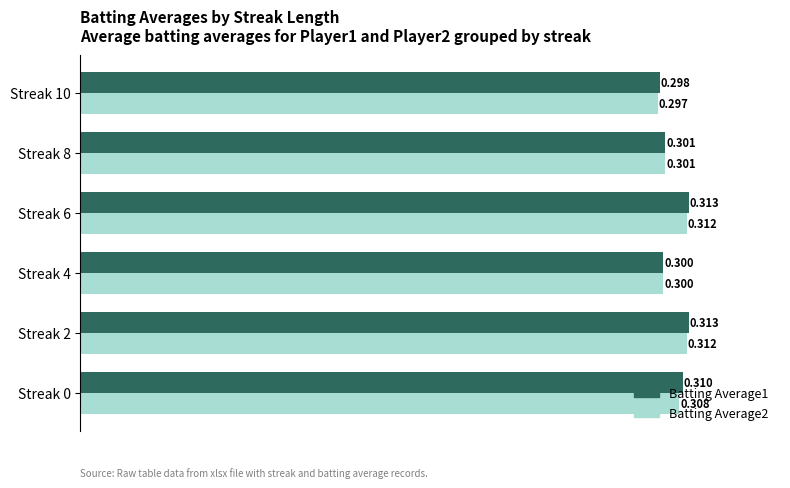

What is the value of the Batting Average2 bar at the 1st from the left?

0.3